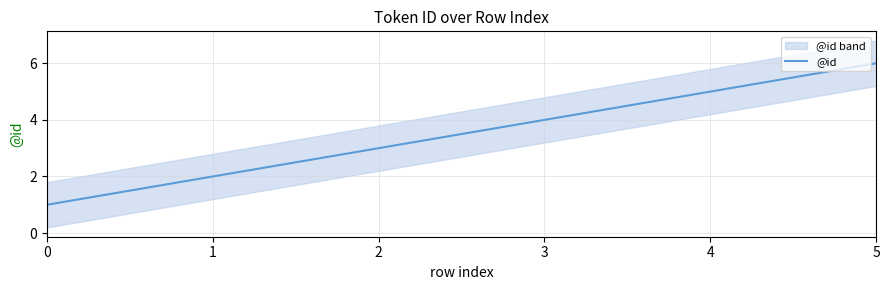

The value at 2 is 4. True or false?

False